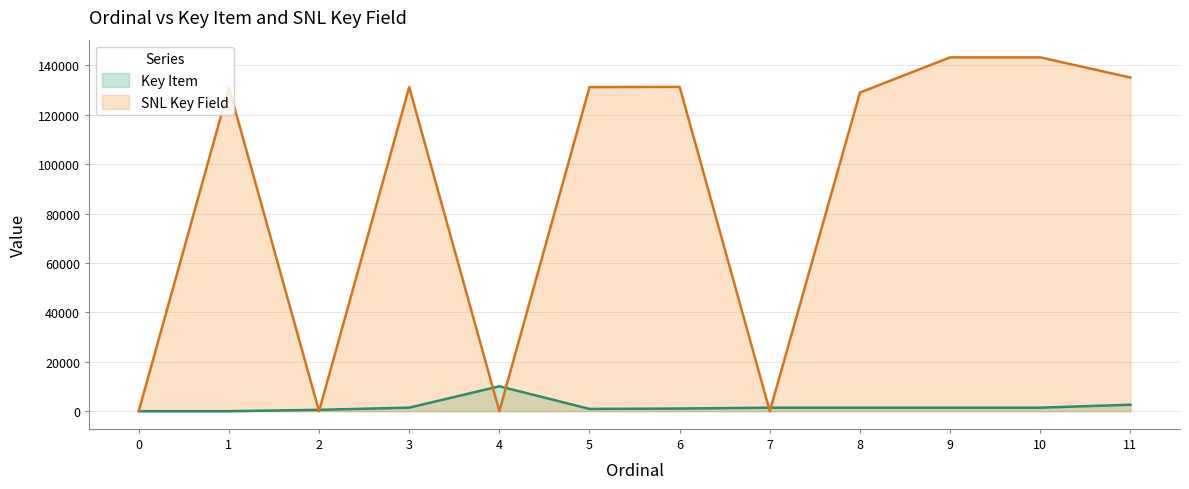

How many data points does each series have?

12